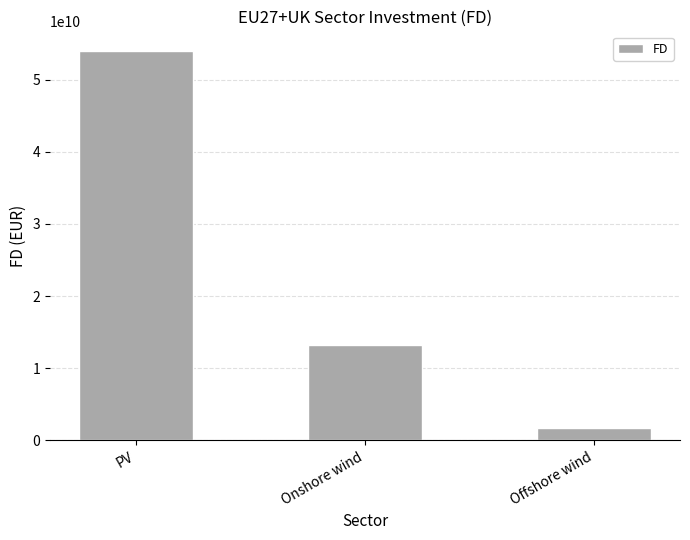

What is the change in value from PV to Onshore wind?

-40782478364.3